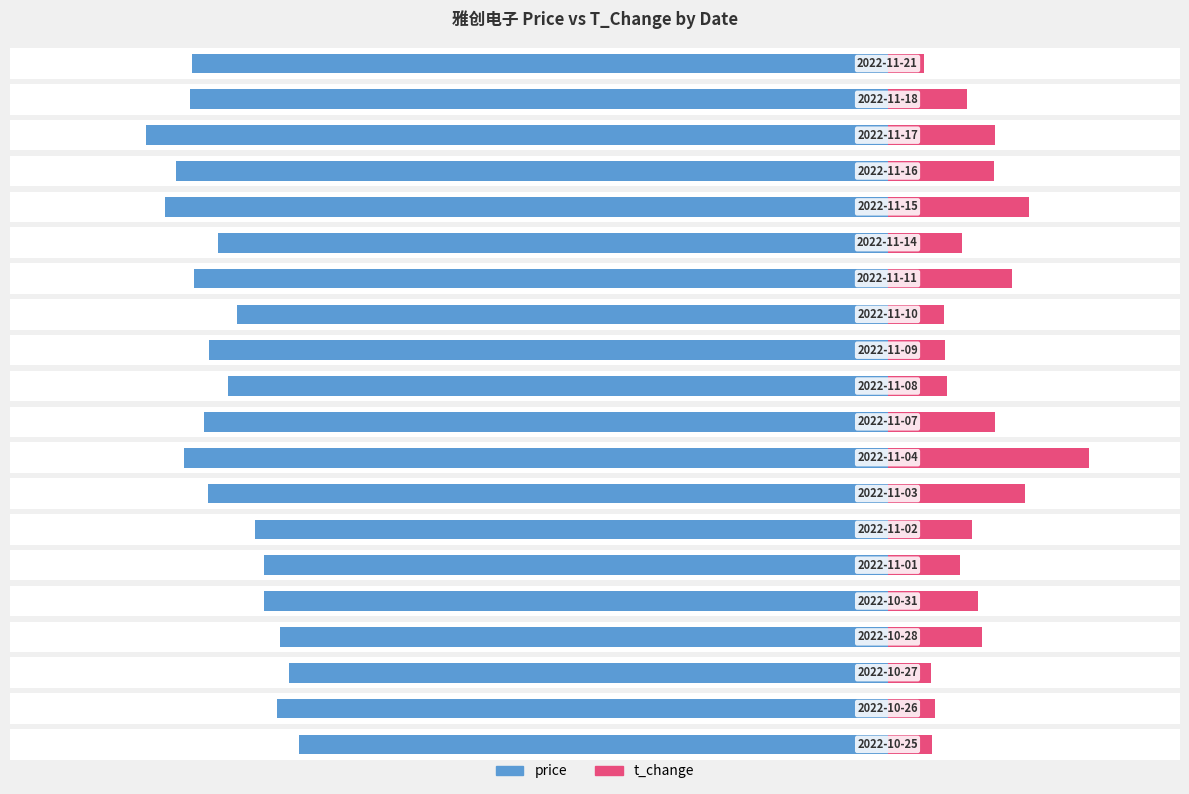

How many values in the price series exceed -73?

9